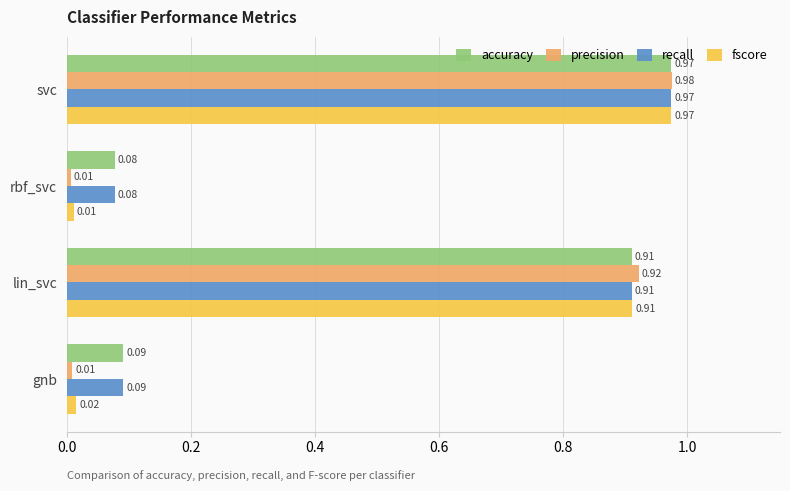

Is the value of precision at svc greater than the value of fscore at svc?

Yes